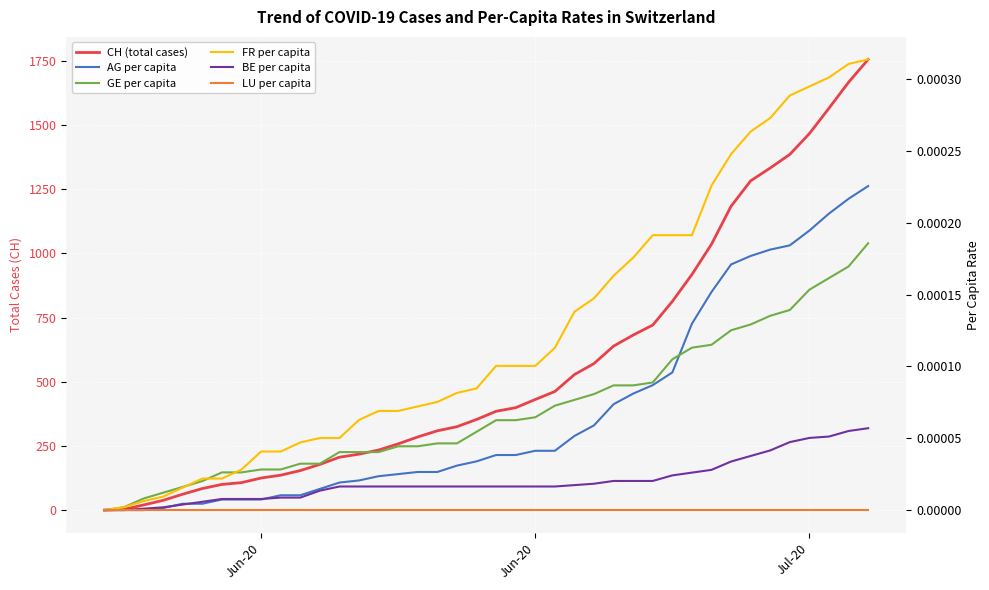

True or false: GE per capita has more than 2 interior local peaks.

False